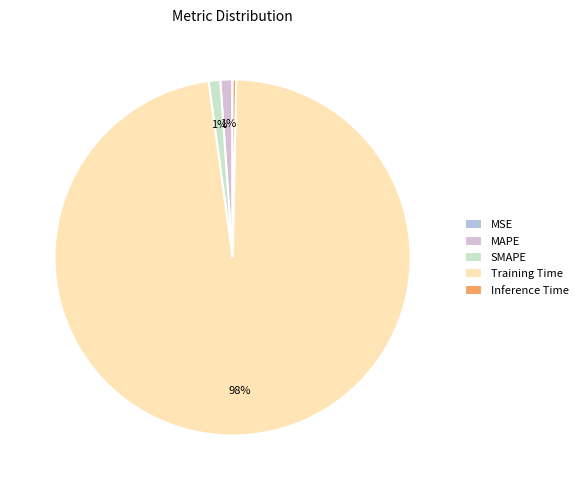

The MAPE slice represents 1% of the pie. True or false?

True